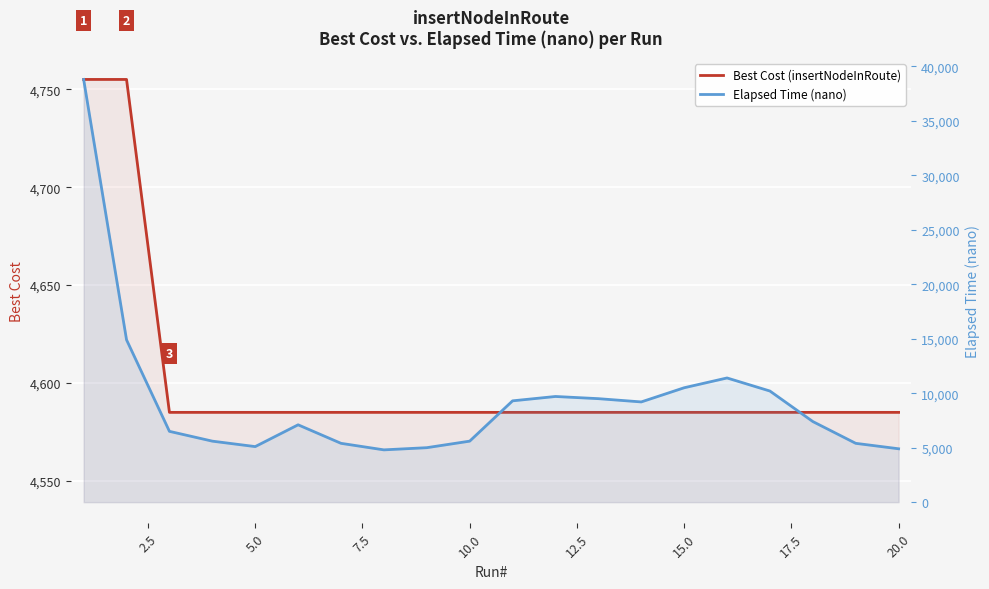

How many values in the Best Cost (insertNodeInRoute) series exceed 4585?

2